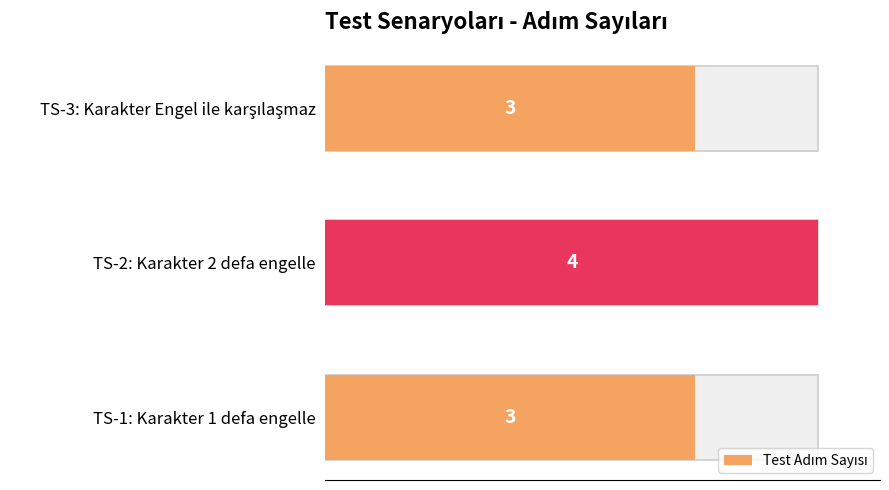

The value at 0.0 is 3. True or false?

True